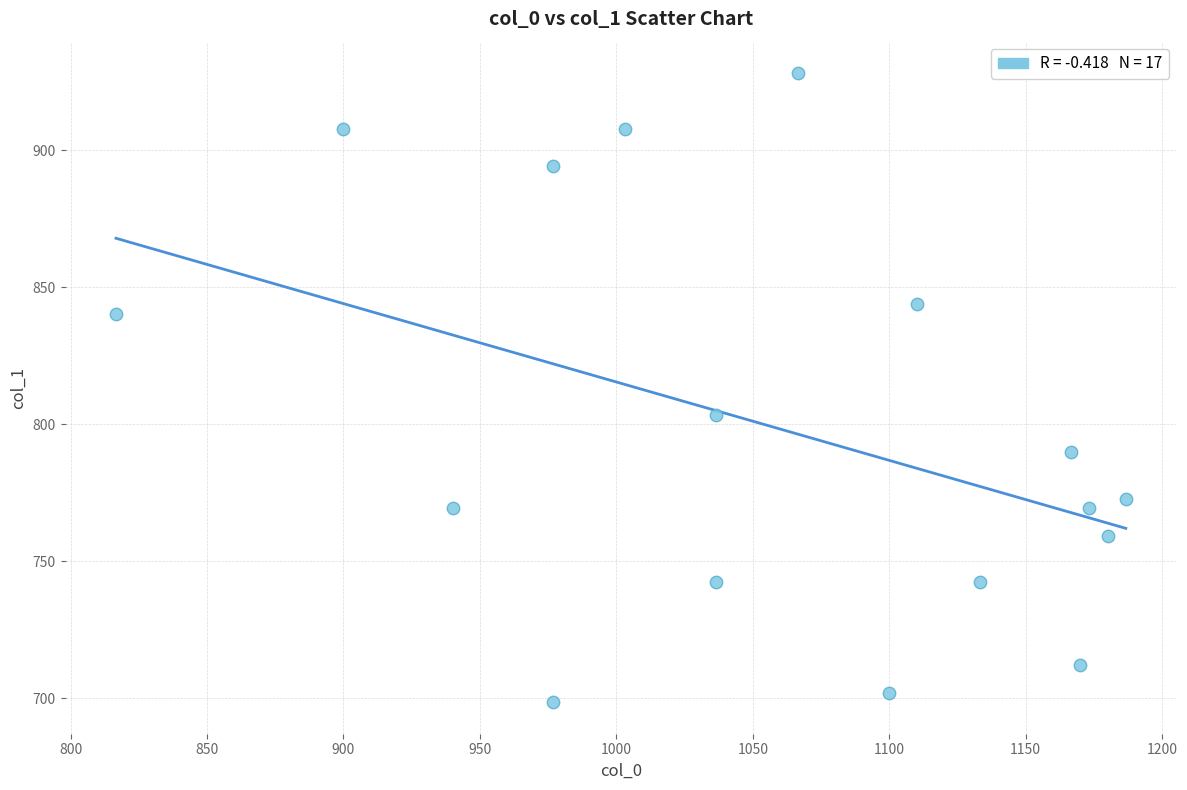

What is the range of X values (max minus min)?

370.0